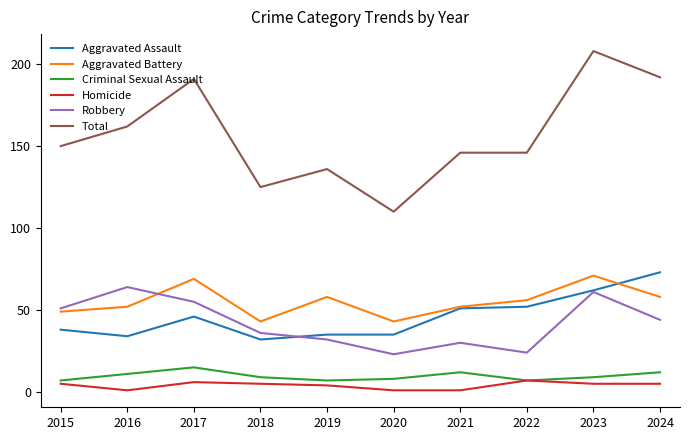

Which series changed the most between 2016 and 2017?

Total